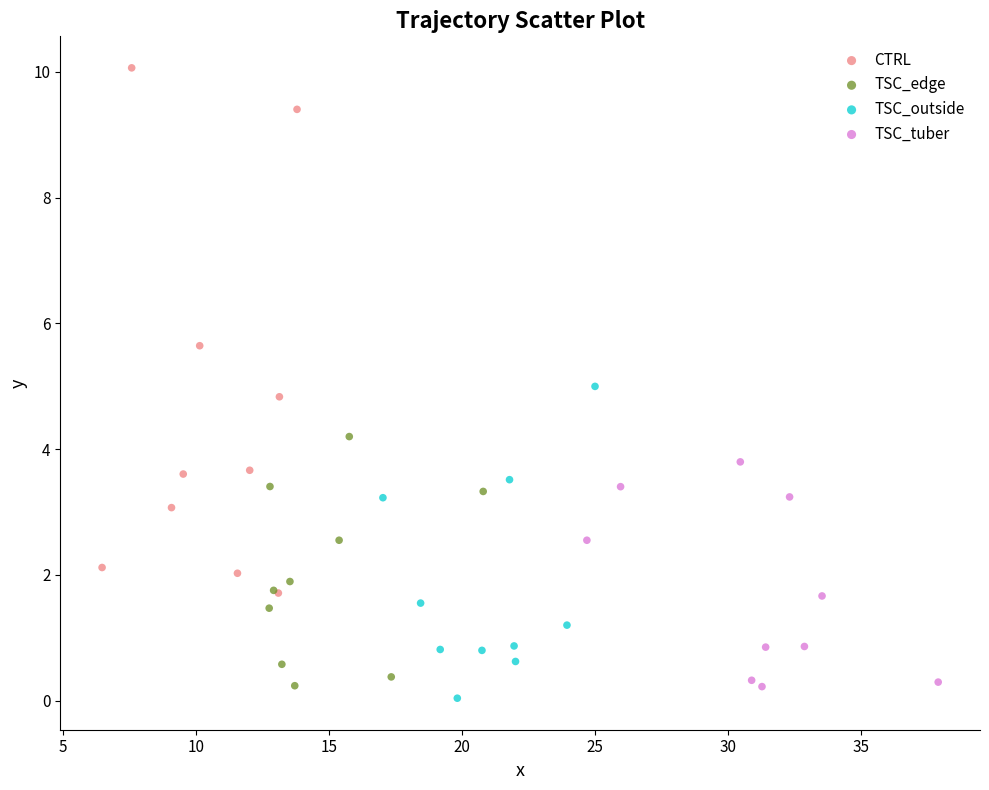

Which series contains the highest Y value?

CTRL